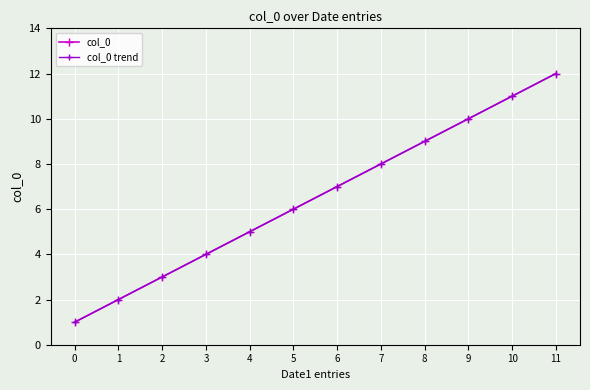

Does the chart have visible grid lines?

Yes